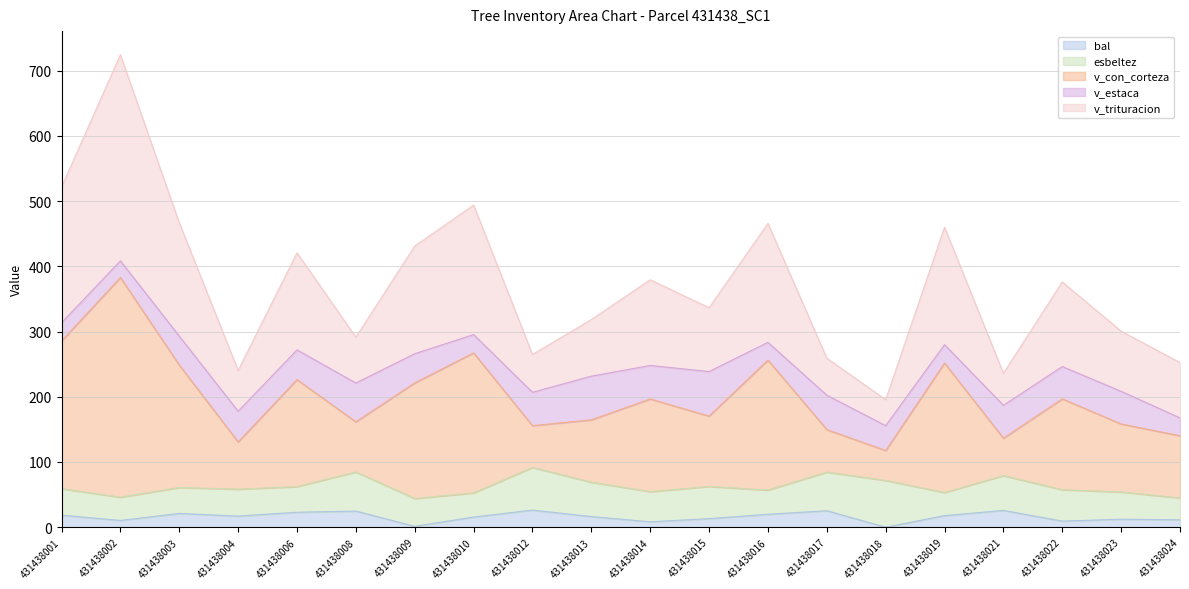

At which category does the chart reach its minimum across all series?

431438018